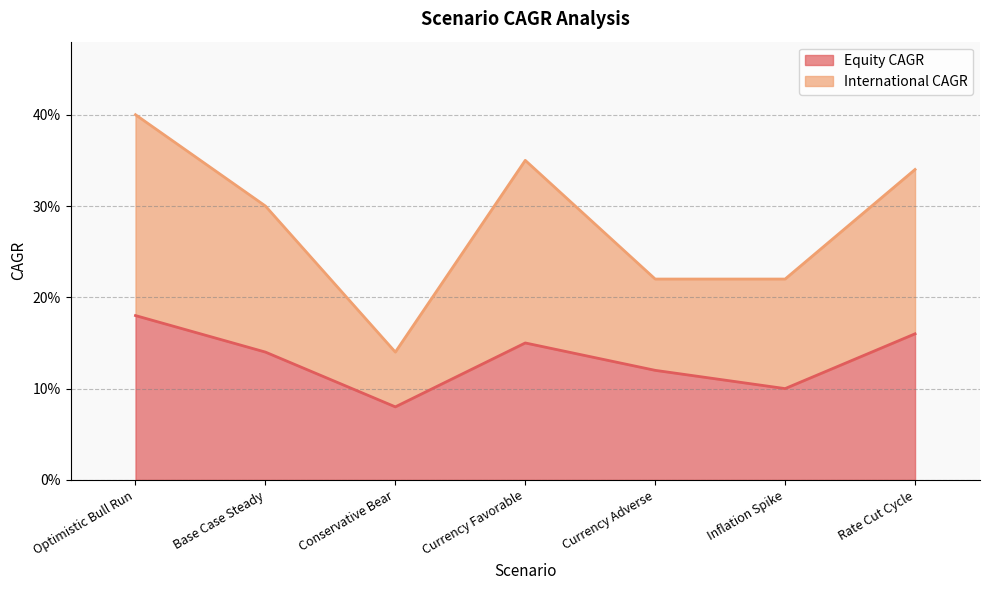

Reading right to left, extract all data points from this chart.

Equity CAGR: 0.2	0.1	0.1	0.1	0.1	0.1	0.2
International CAGR: 0.3	0.2	0.2	0.3	0.1	0.3	0.4